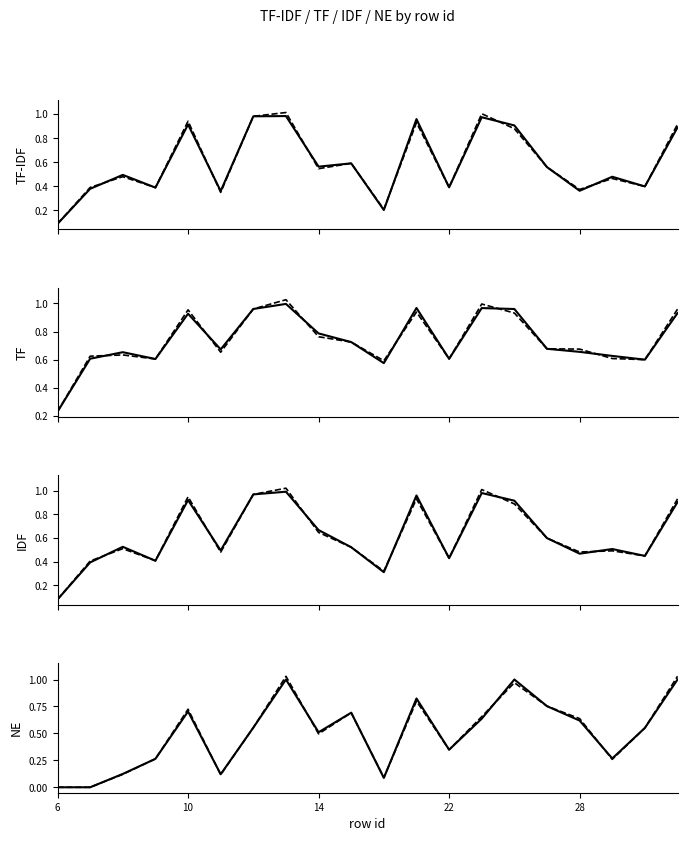

What is the lowest value of the TF series?

0.2